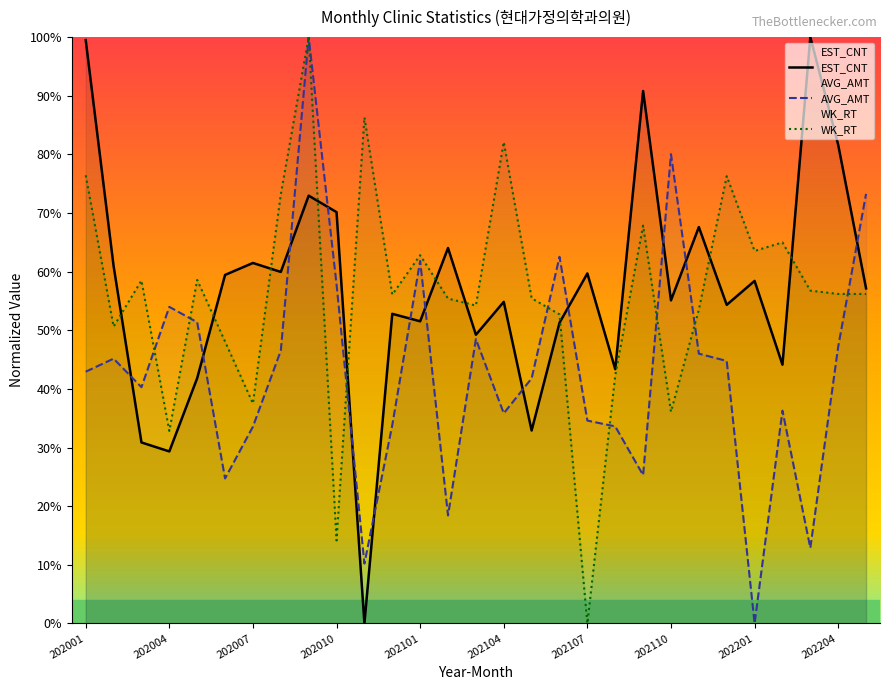

Reading left to right, transcribe all the data shown in this chart.

EST_CNT: 99.5	61.0	30.9	29.3	41.8	59.4	61.5	59.9	73.0	70.2	0.0	52.8	51.5	64.0	49.2	54.8	32.9	51.3	59.7	43.4	90.8	55.1	67.6	54.3	58.4	44.1	100.0	81.6	57.1
AVG_AMT: 42.9	45.2	40.3	54.0	51.4	24.7	33.6	46.5	100.0	57.8	10.2	33.8	61.8	18.4	48.5	35.8	41.8	62.5	34.6	33.6	25.3	80.0	46.0	44.8	0.0	36.3	12.9	47.2	73.3
WK_RT: 76.4	50.6	58.5	32.8	58.6	48.1	37.5	73.2	100.0	14.2	86.3	56.1	62.8	55.4	54.2	82.1	55.5	52.7	0.0	42.3	67.8	36.1	53.5	76.3	63.5	65.0	56.8	56.2	56.2